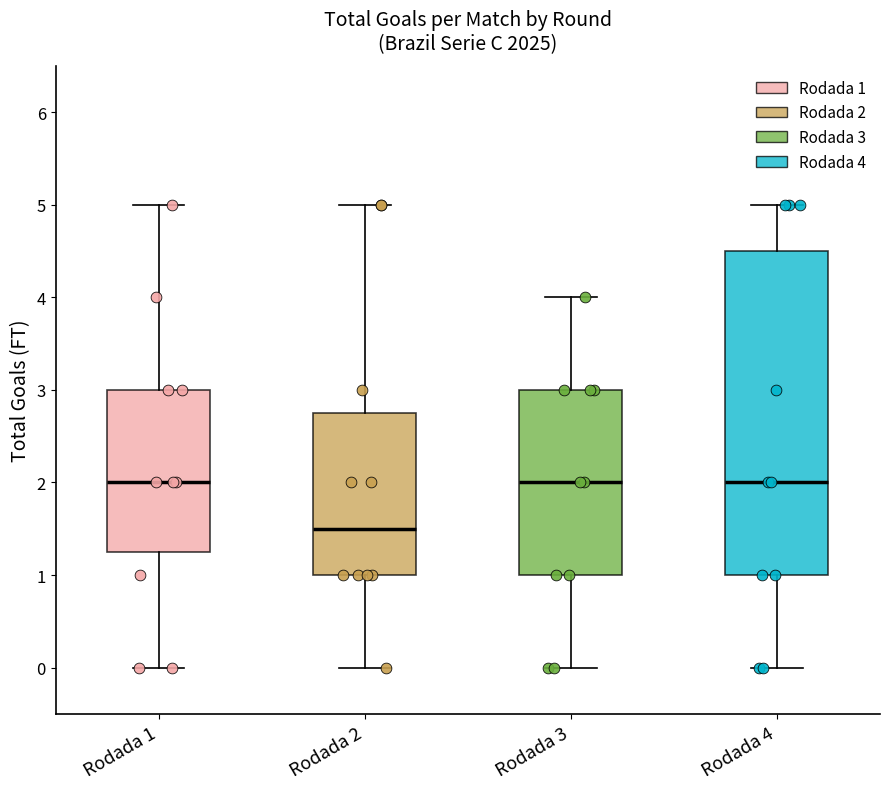

Where does the median line of the box for Rodada 4 sit on the y-axis? The values are not printed on the chart, so give them approximately, as read against the axis.

2.0